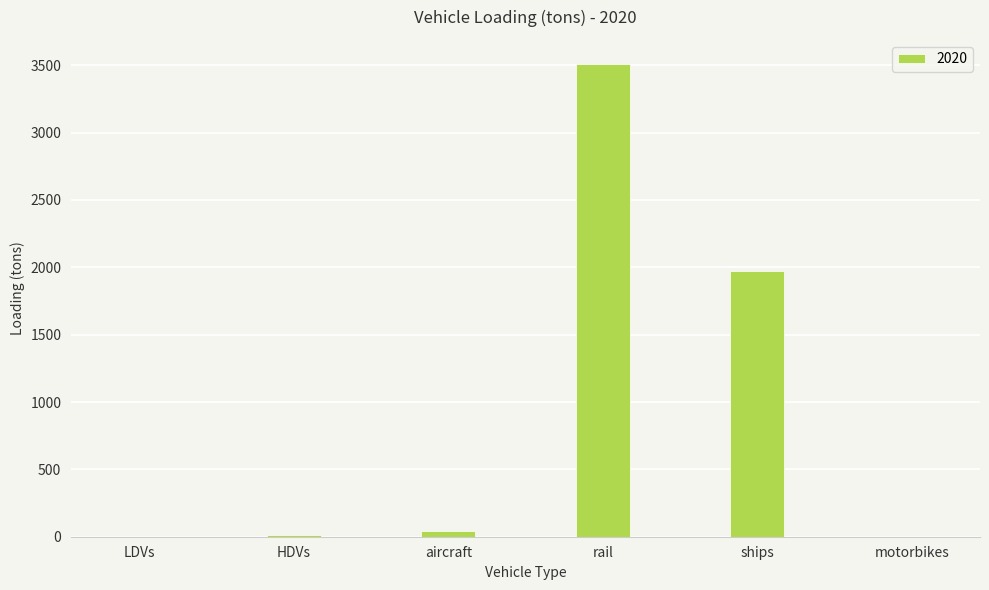

Which has a higher value, ships or HDVs?

ships